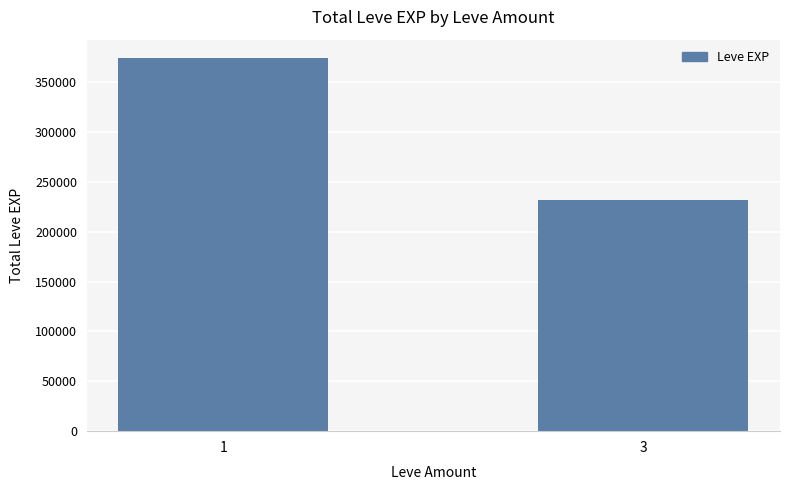

List the labels in order of value, smallest first.

3, 1